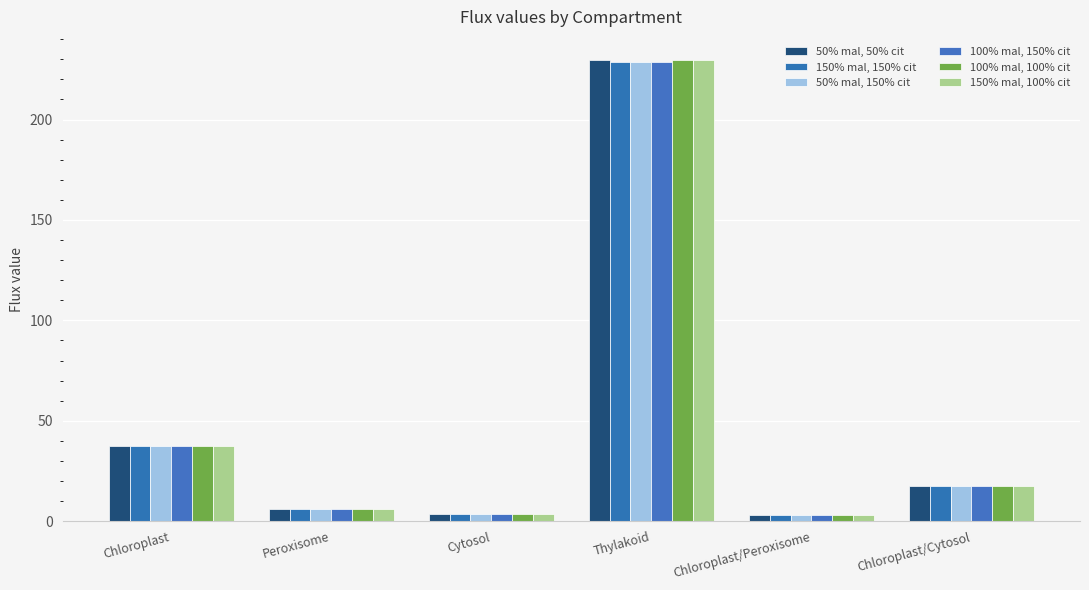

True or false: 100% mal, 100% cit has a value of 4.5 at Chloroplast/Peroxisome.

False